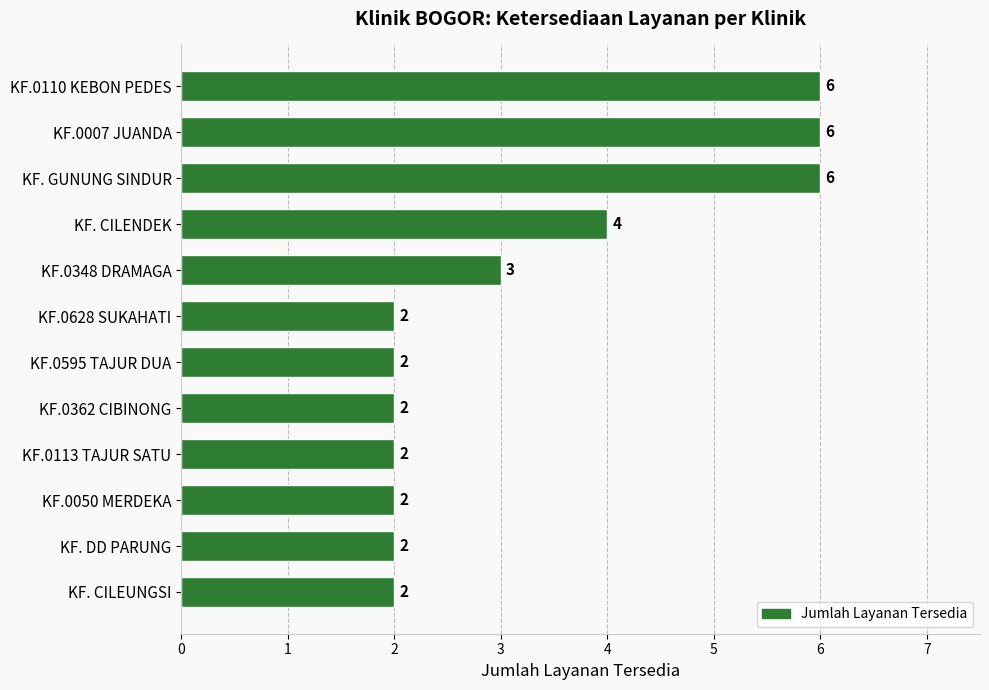

Reading bottom to top, transcribe all the data shown in this chart.

2	2	2	2	2	2	2	3	4	6	6	6